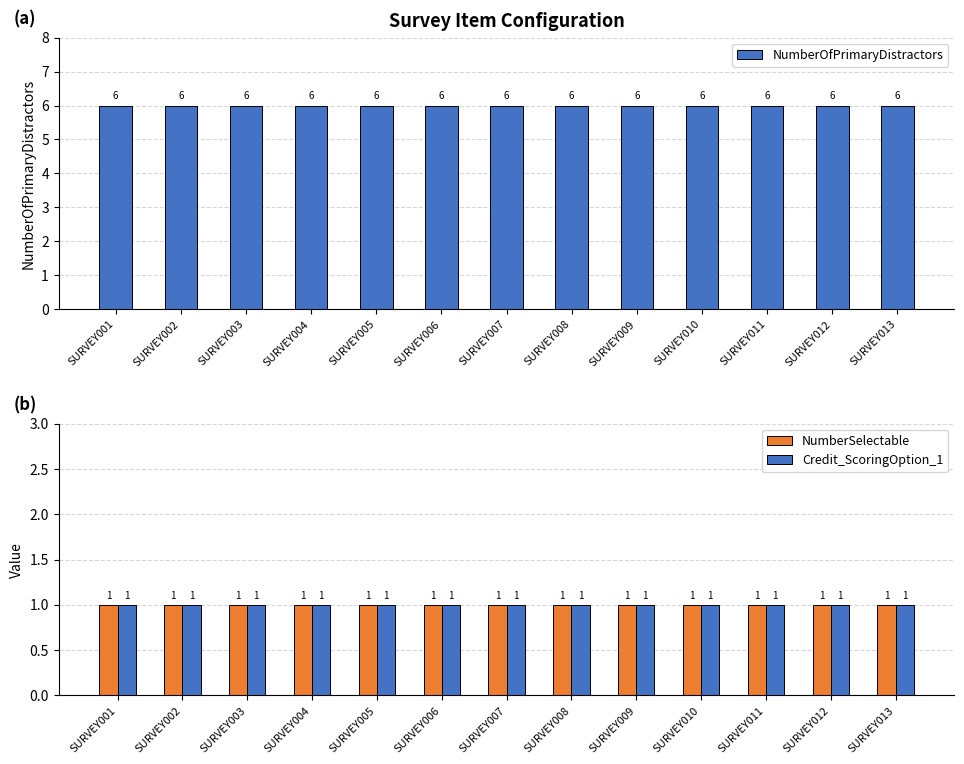

Reading right to left, extract all data points from this chart.

NumberOfPrimaryDistractors: SURVEY013=6	SURVEY012=6	SURVEY011=6	SURVEY010=6	SURVEY009=6	SURVEY008=6	SURVEY007=6	SURVEY006=6	SURVEY005=6	SURVEY004=6	SURVEY003=6	SURVEY002=6	SURVEY001=6
NumberSelectable: SURVEY013=1	SURVEY012=1	SURVEY011=1	SURVEY010=1	SURVEY009=1	SURVEY008=1	SURVEY007=1	SURVEY006=1	SURVEY005=1	SURVEY004=1	SURVEY003=1	SURVEY002=1	SURVEY001=1
Credit_ScoringOption_1: SURVEY013=1	SURVEY012=1	SURVEY011=1	SURVEY010=1	SURVEY009=1	SURVEY008=1	SURVEY007=1	SURVEY006=1	SURVEY005=1	SURVEY004=1	SURVEY003=1	SURVEY002=1	SURVEY001=1